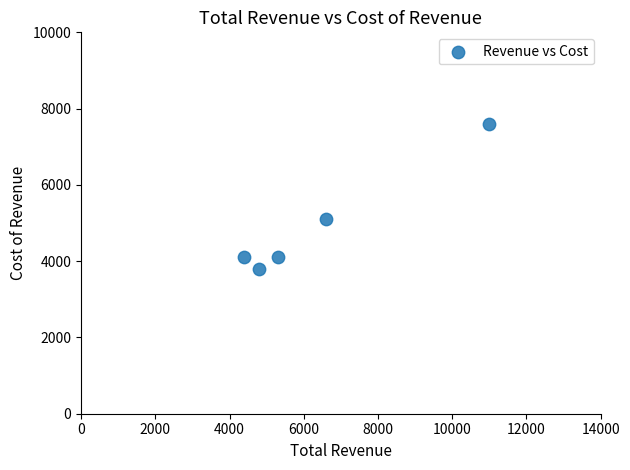

What Y value in the scatter plot is closest to 5700?

5100